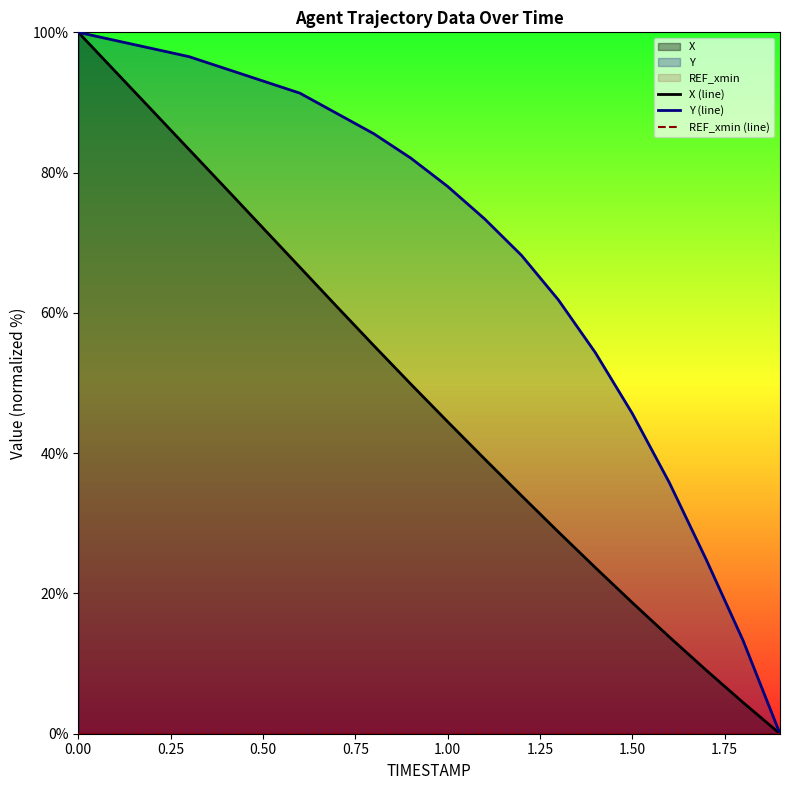

How many lines are shown in the chart?

3